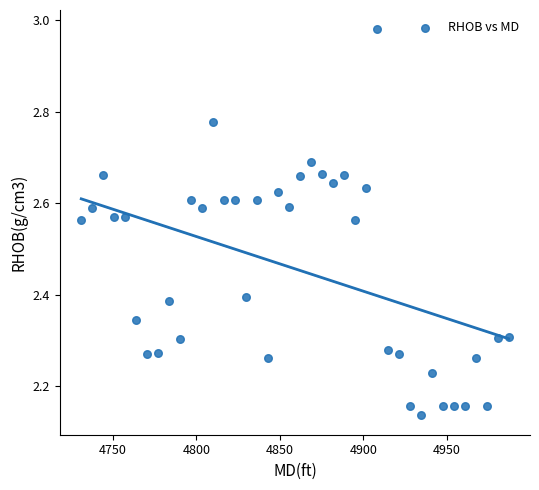

What is the range of X values (max minus min)?

255.8